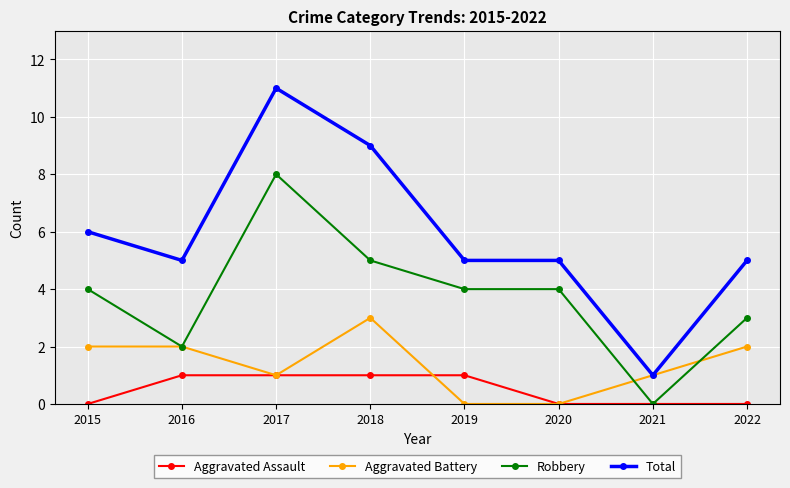

The Aggravated Assault series shows 1 at 2021. True or false?

False